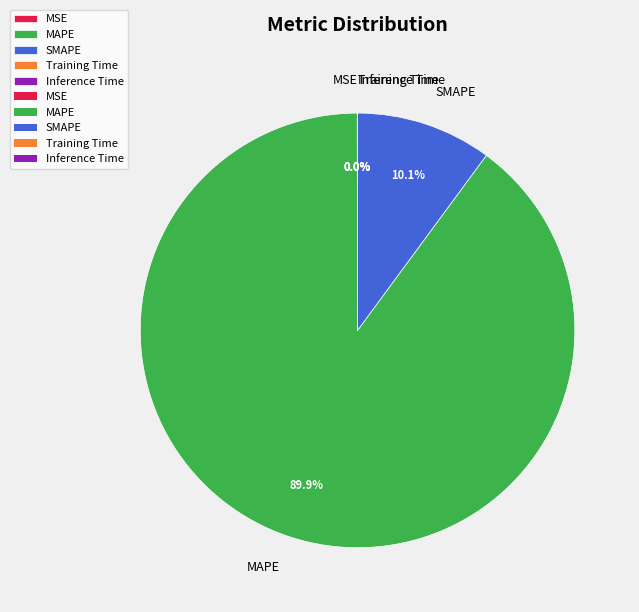

The SMAPE slice represents 10% of the pie. True or false?

True